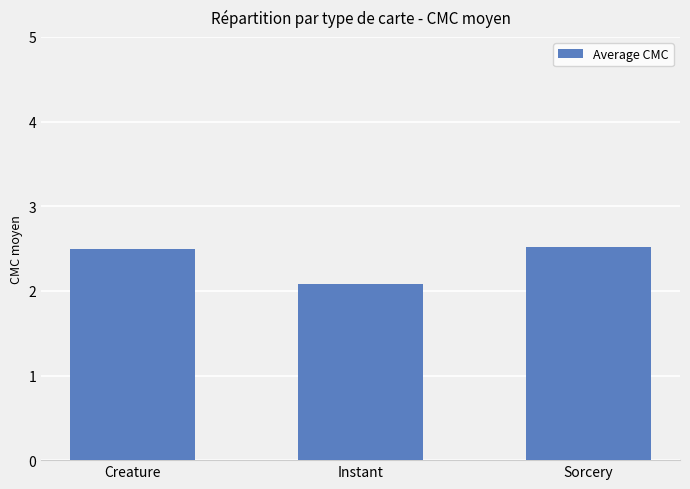

What value does the data have at Creature?

2.5